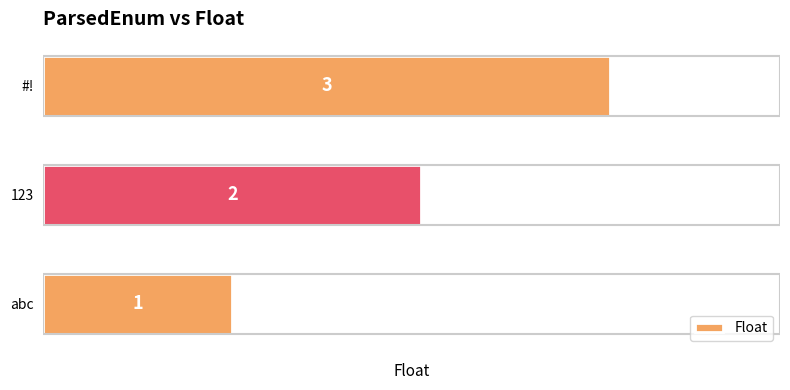

What is the difference between the maximum and minimum values?

2